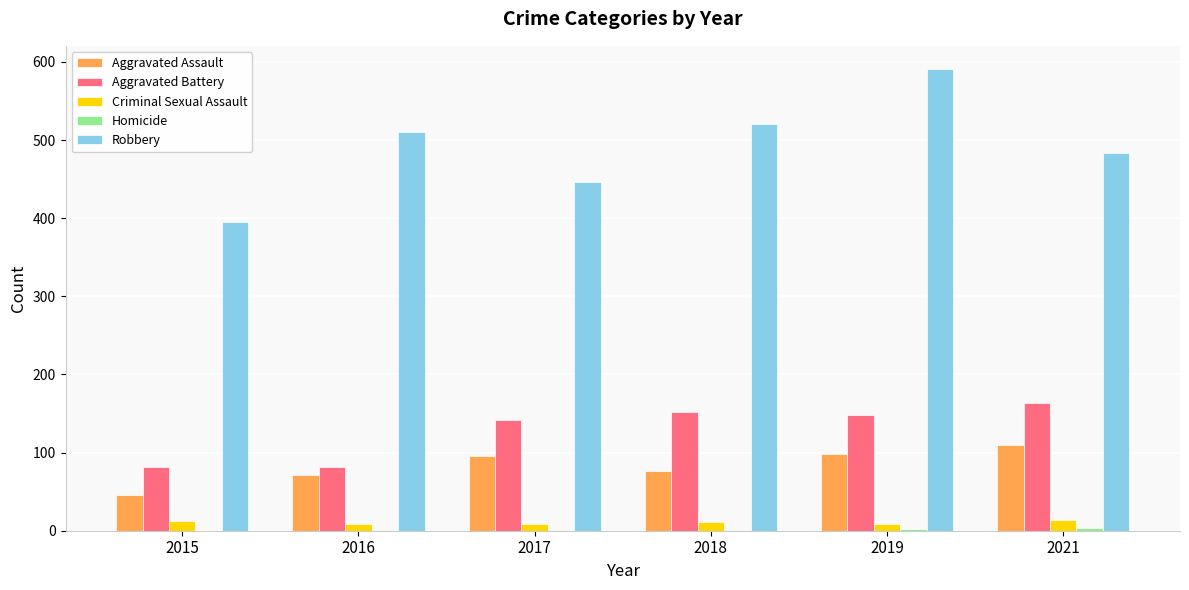

What is the highest value of the Aggravated Battery series?

163